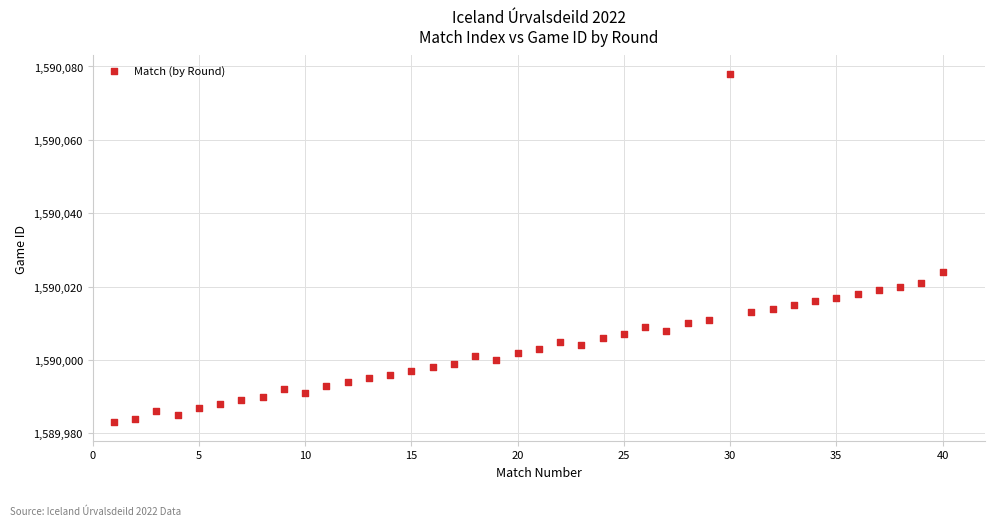

What is the range of X values (max minus min)?

39